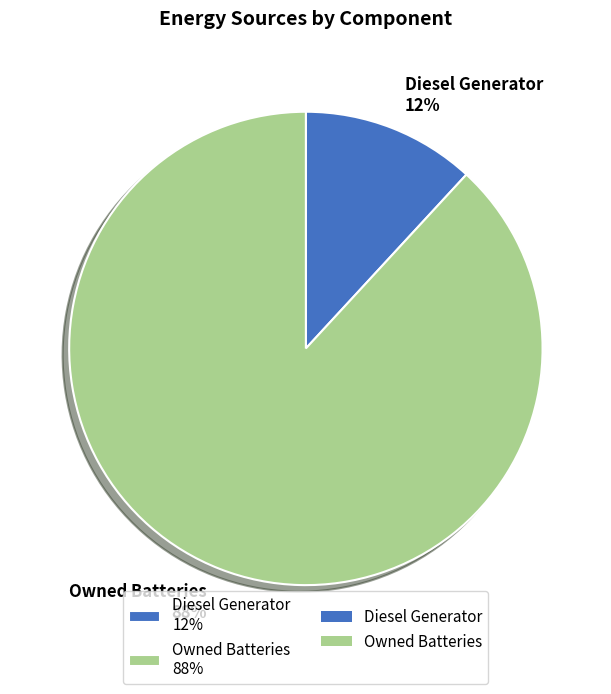

To the nearest percent, what is the combined percentage of Owned Batteries 88% and Diesel Generator 12%?

100%